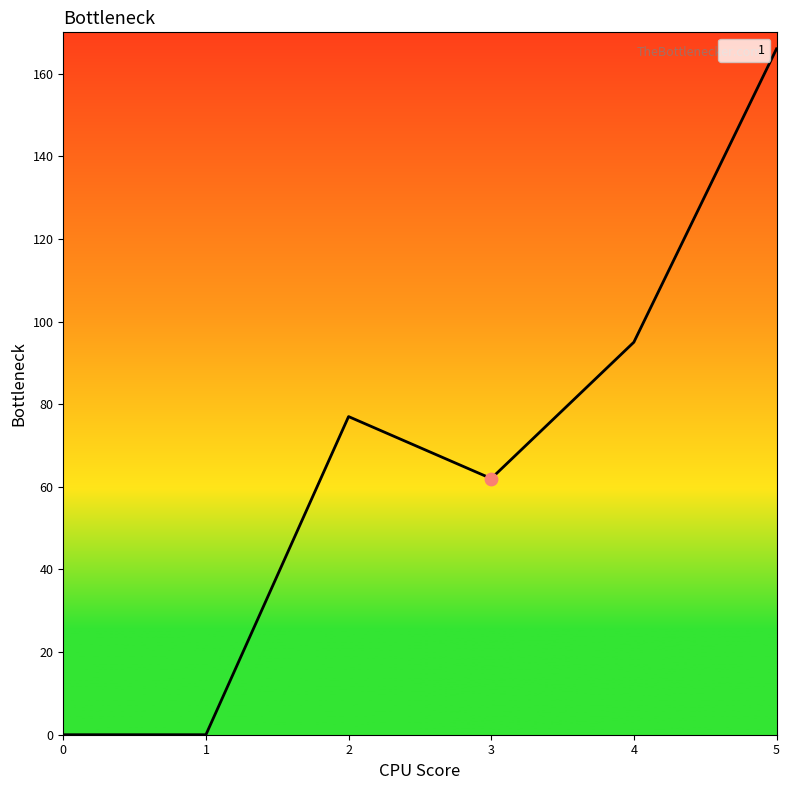

Which has a higher value, 5 or 4?

5